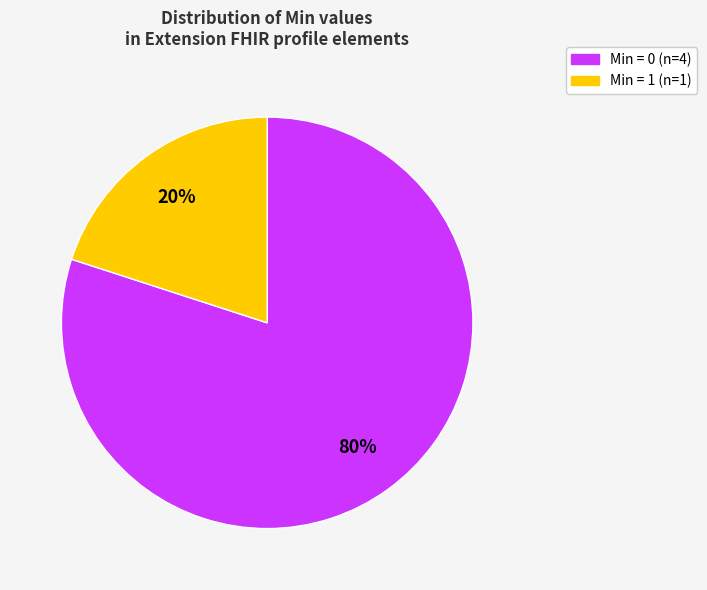

Count the number of slices in the pie.

2